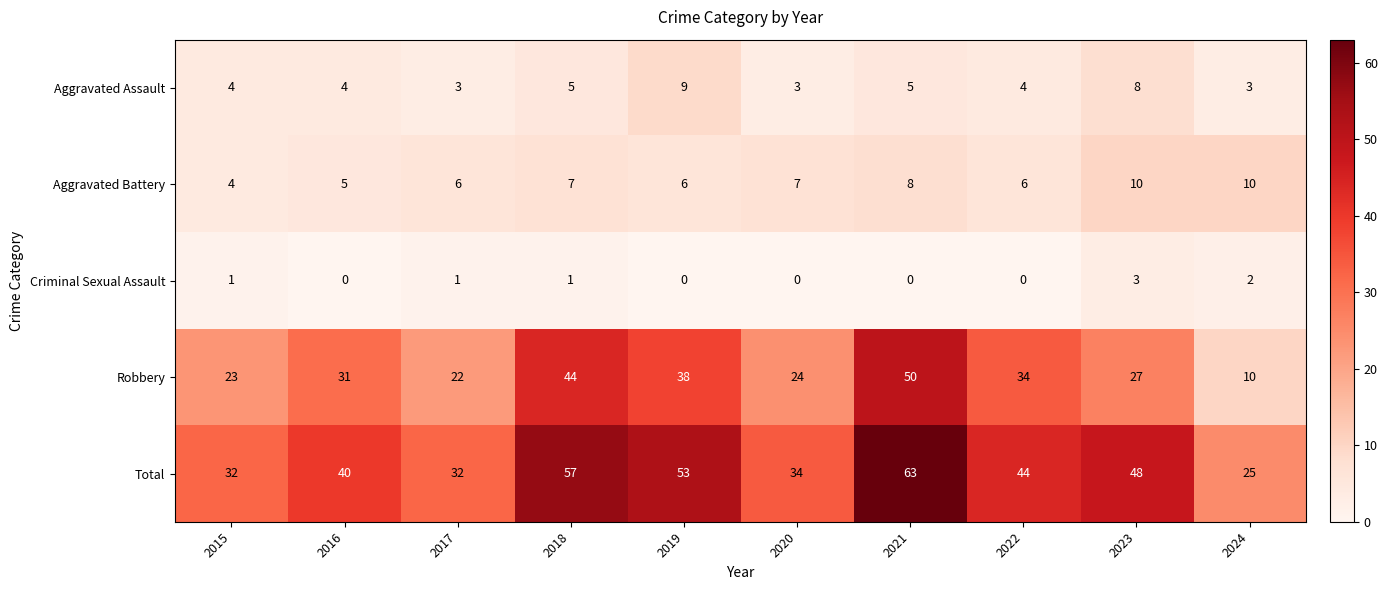

True or false: Aggravated Assault has a value of 3 at 2020.

True